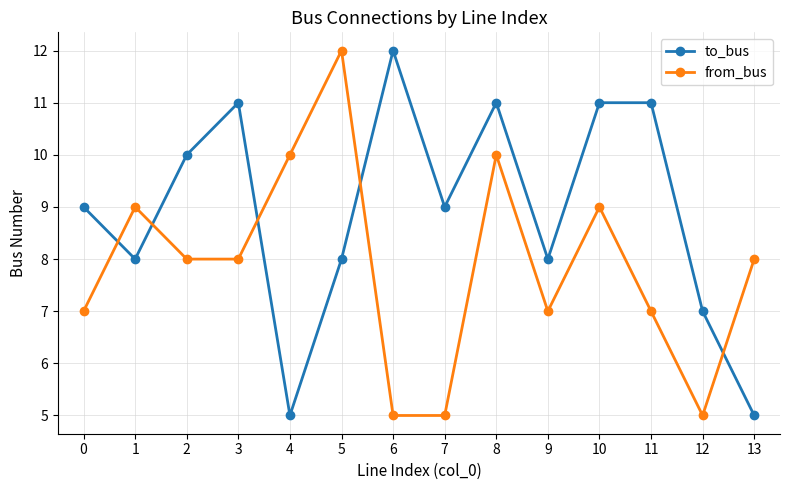

Reading right to left, transcribe all the data shown in this chart.

to_bus: 5	7	11	11	8	11	9	12	8	5	11	10	8	9
from_bus: 8	5	7	9	7	10	5	5	12	10	8	8	9	7